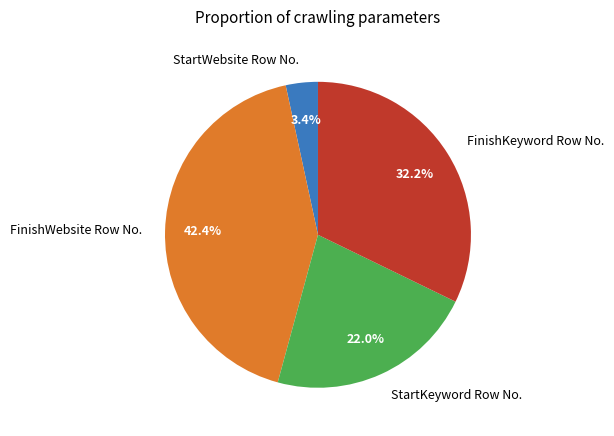

Approximately how many times larger is the value at StartKeyword Row No. compared to StartWebsite Row No.?

6.5